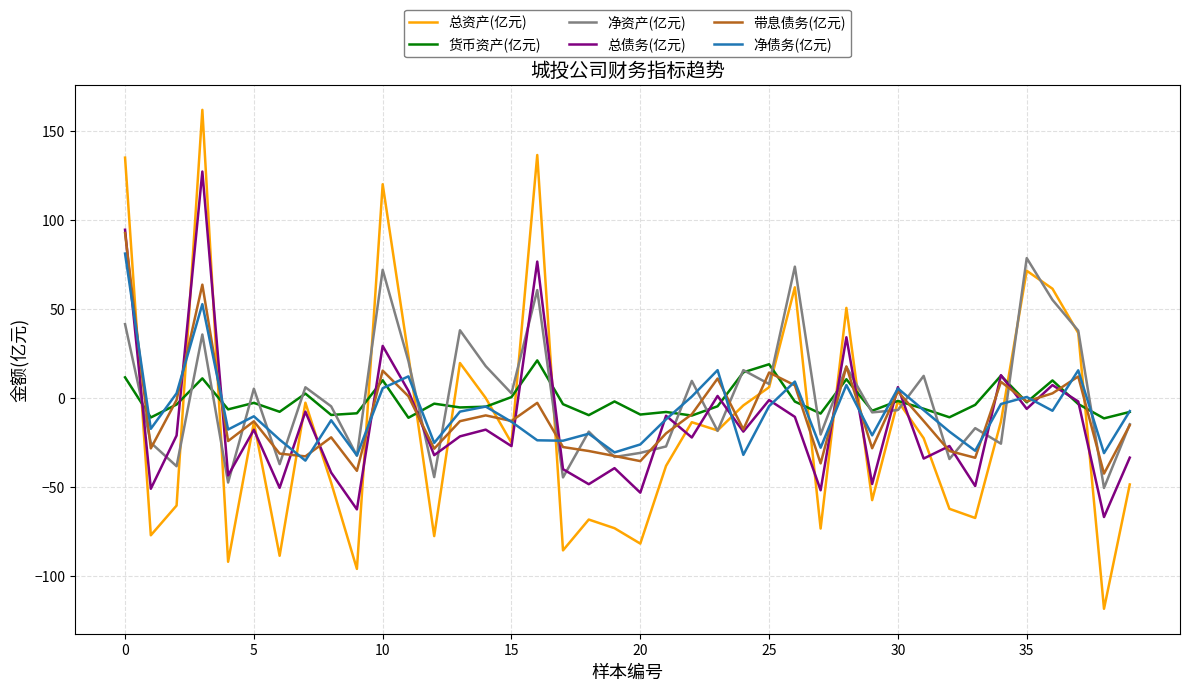

After their last crossing, which series has the higher values: 总资产(亿元) or 货币资产(亿元)?

货币资产(亿元)